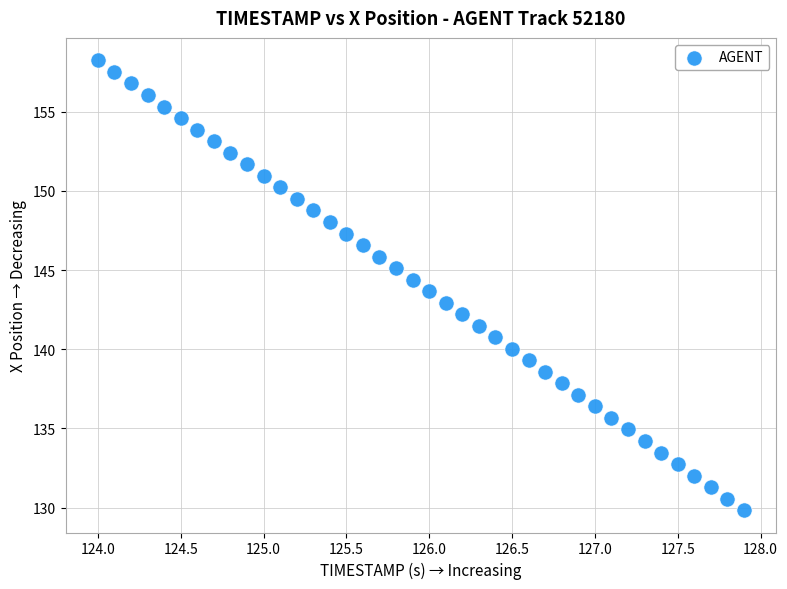

What is the range of X values (max minus min)?

3.9